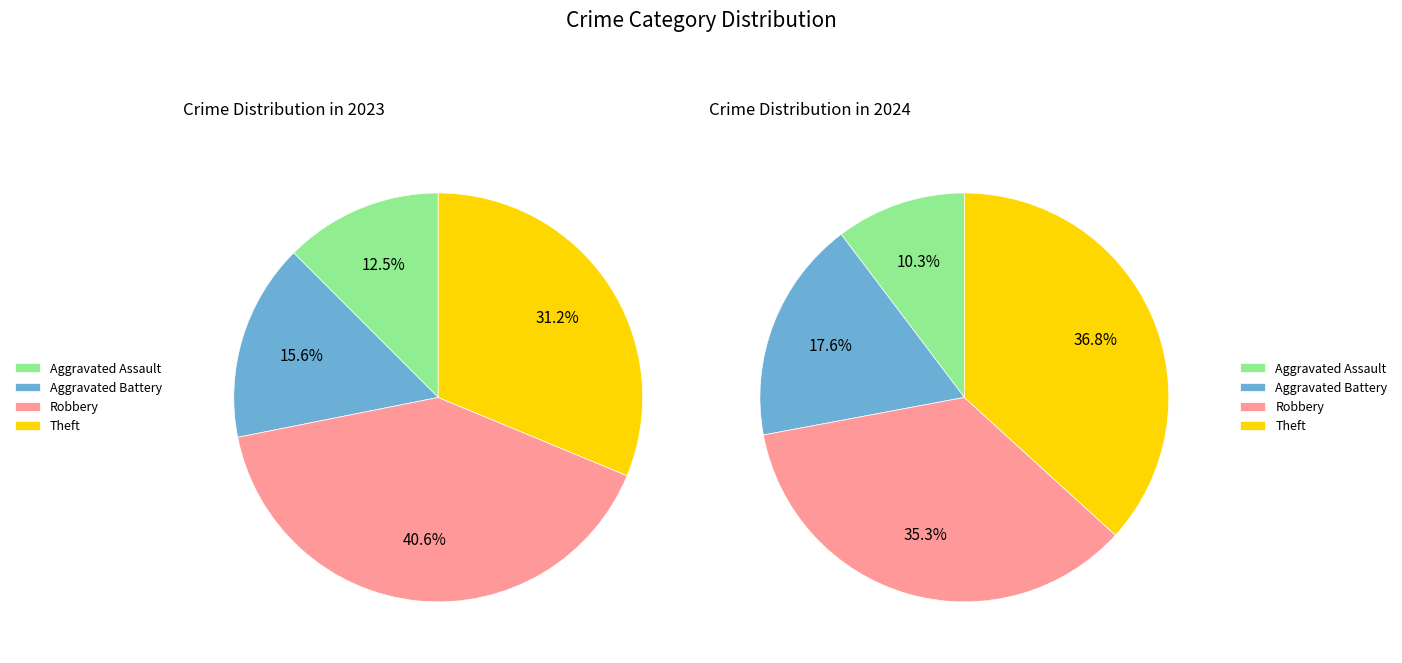

Is it true that values_2024 is 21% of the pie?

False